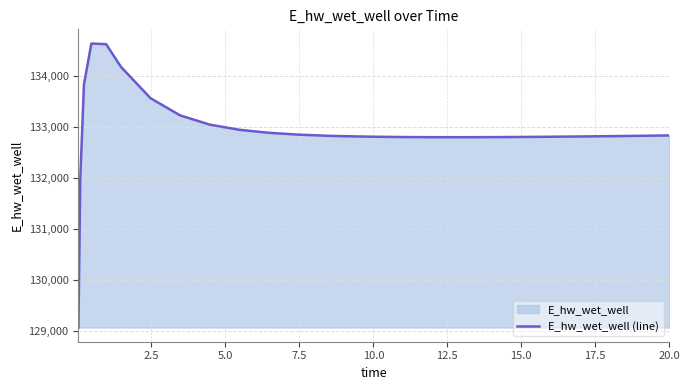

How many lines are shown in the chart?

1